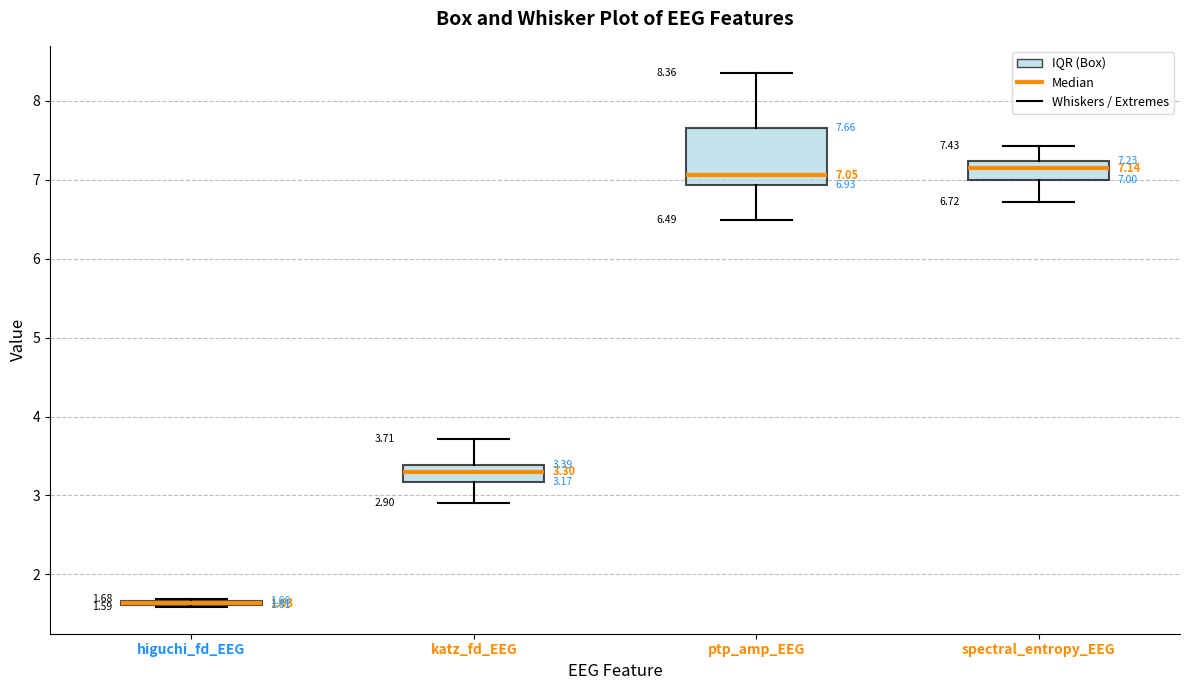

Comparing the boxes themselves (not the whiskers), which one is the tallest?

ptp_amp_EEG